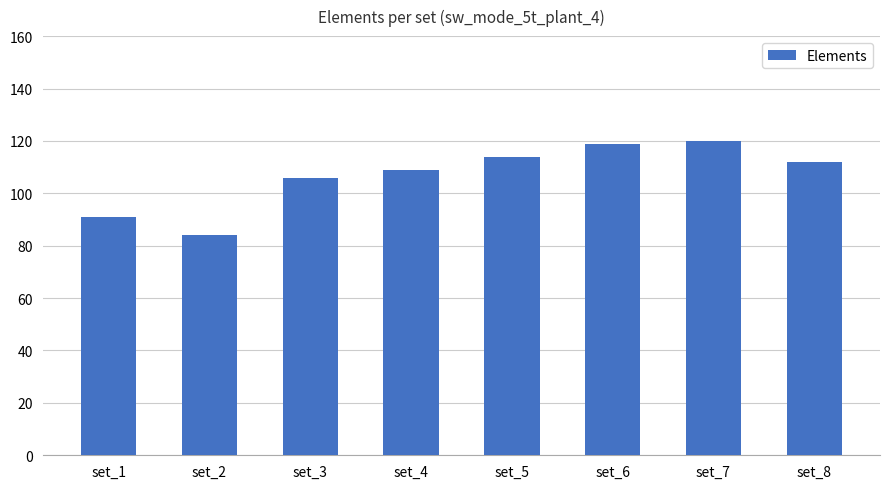

Is it true that the value at set_2 is 48?

False